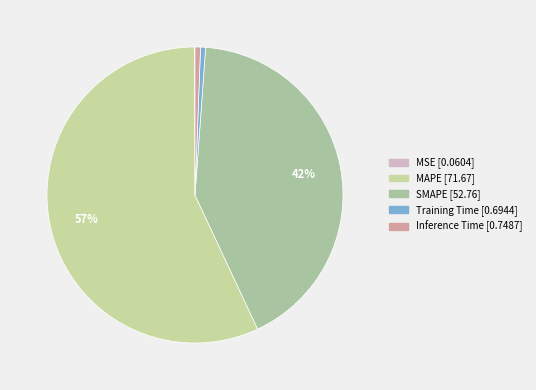

Is the sum of SMAPE and Training Time greater than half?

No